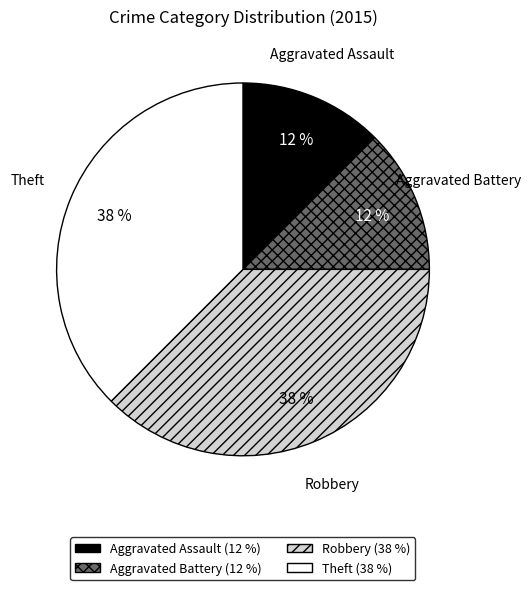

True or false: Aggravated Assault accounts for 12% of the total.

True